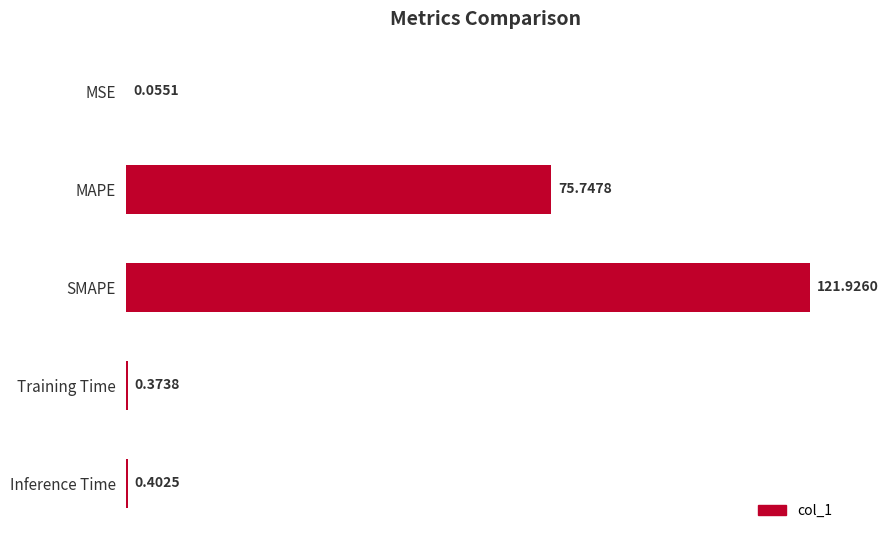

Between Inference Time and Training Time, which is larger?

Inference Time